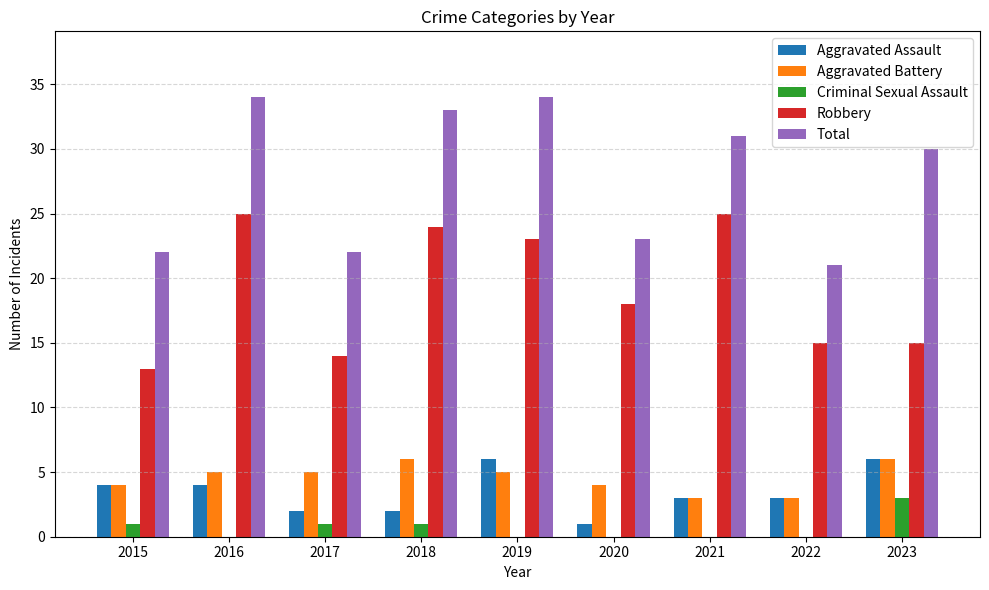

The Total series shows 12 at 2022. True or false?

False